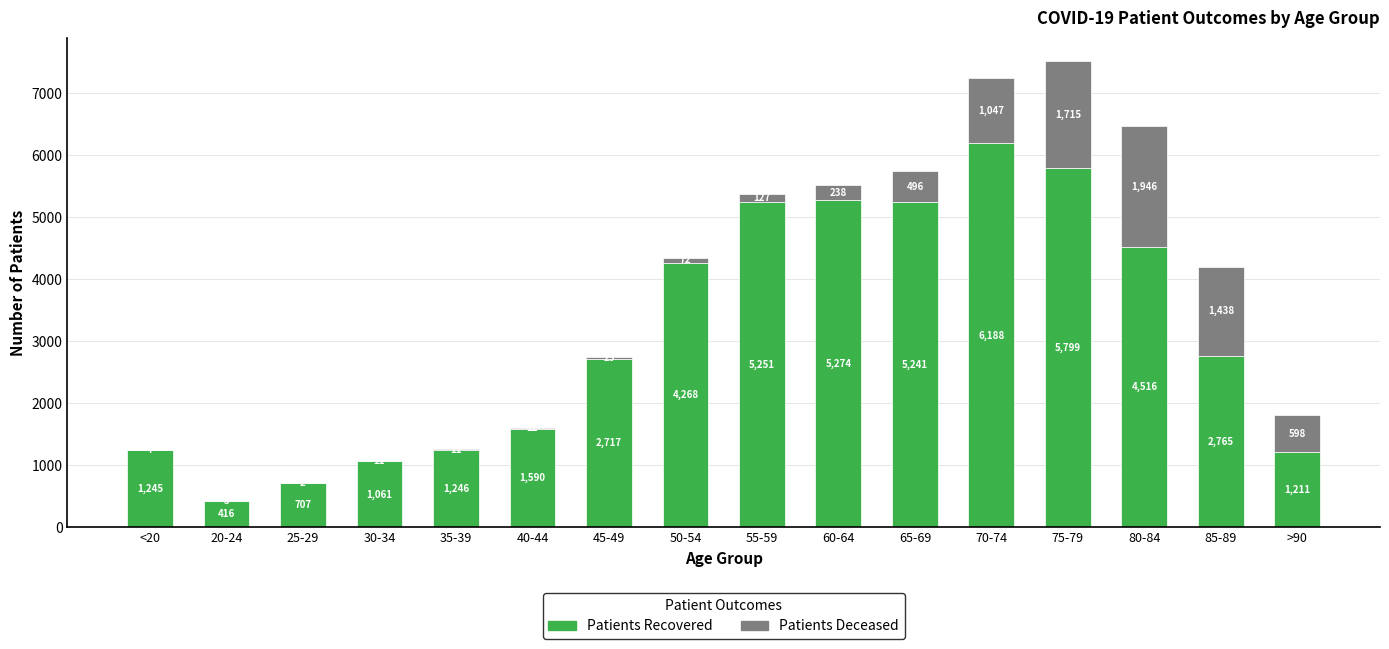

At which category is the sum across all series the highest?

75-79